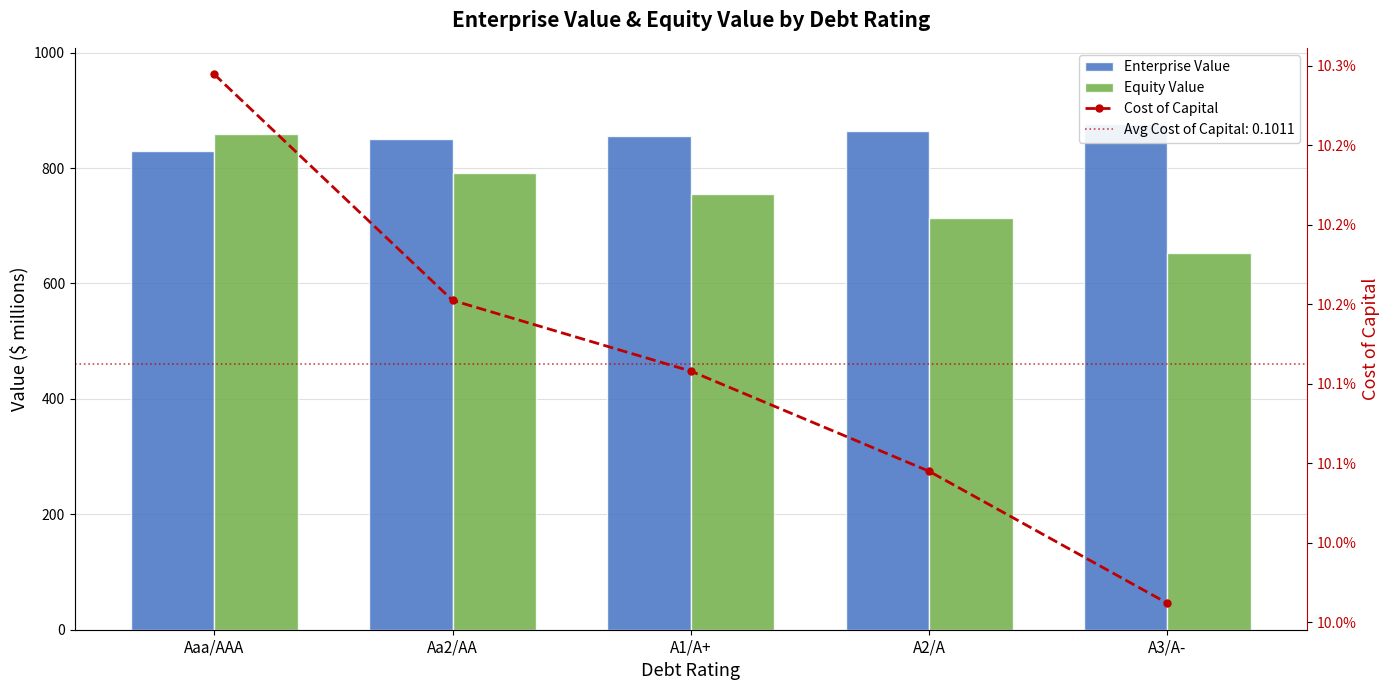

What is the maximum value shown in the chart?

876.7